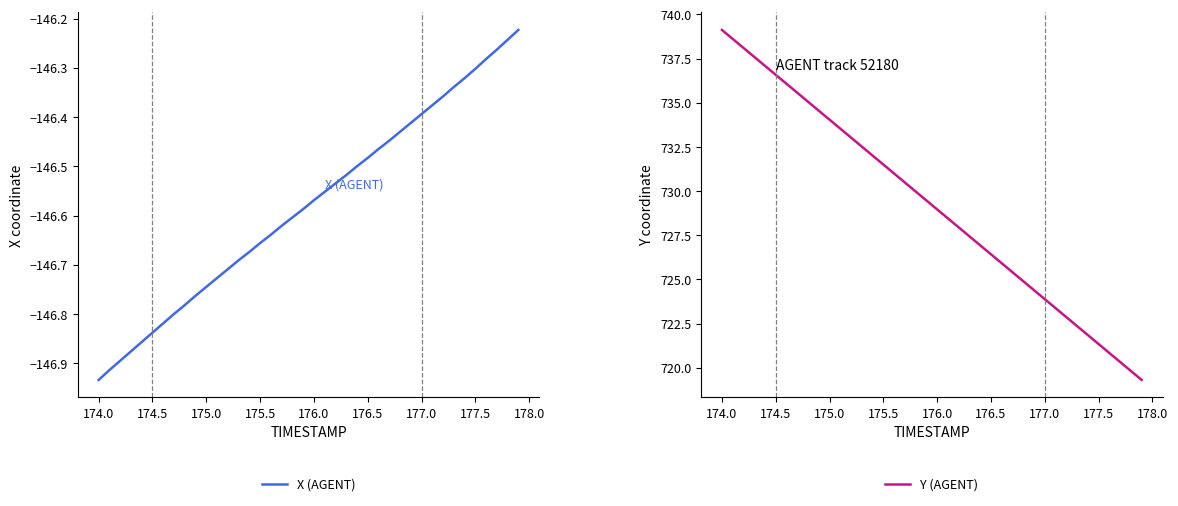

True or false: X (AGENT) has a value of -146.4 at 177.0.

True